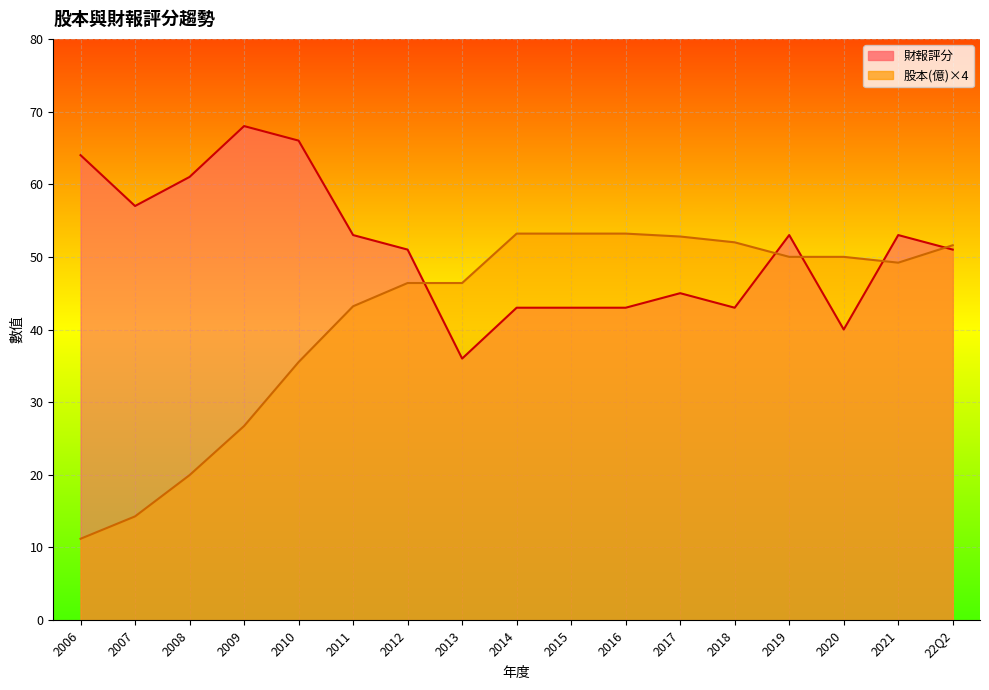

Which label corresponds to the largest value in the chart?

2009